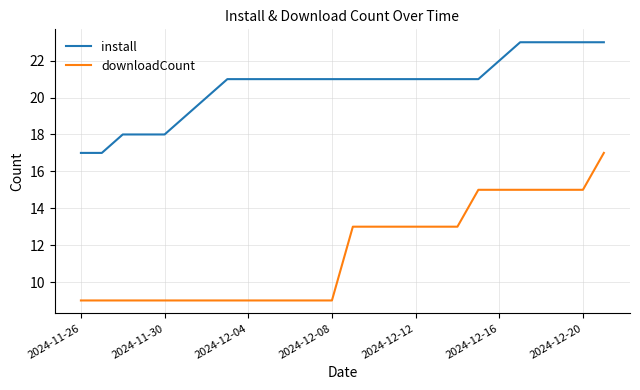

True or false: install and downloadCount intersect in this chart.

False